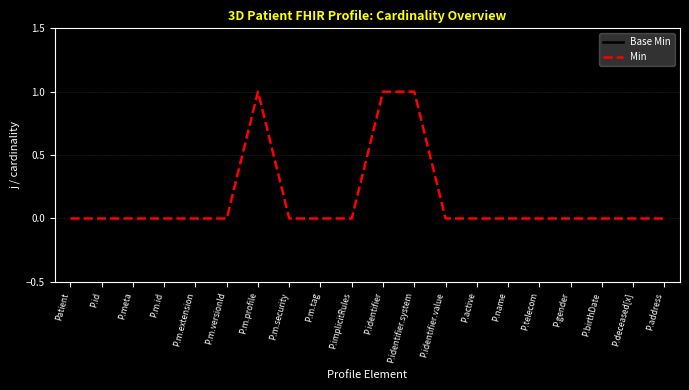

How many lines are shown in the chart?

2